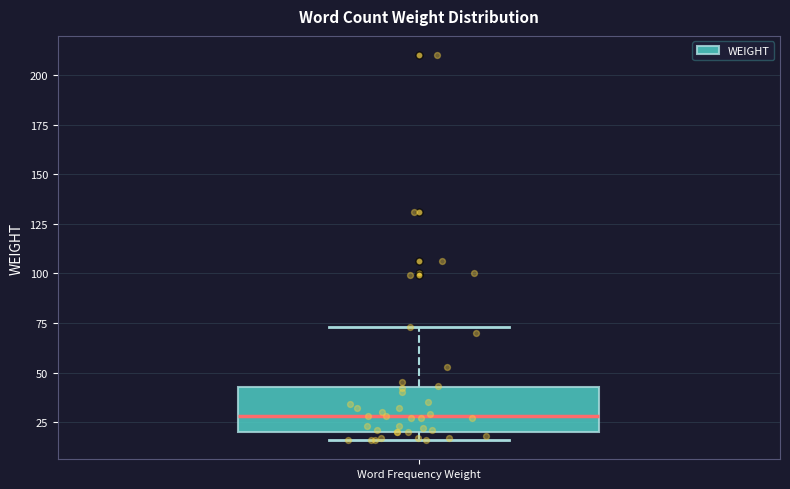

Transcribe this box plot: give where the median line is, the range the box spans, and where the two whiskers end, as read against the y-axis. The values are not printed on the chart, so give them approximately, as read against the axis.

median 30, box 20 to 45, whiskers 15 to 75